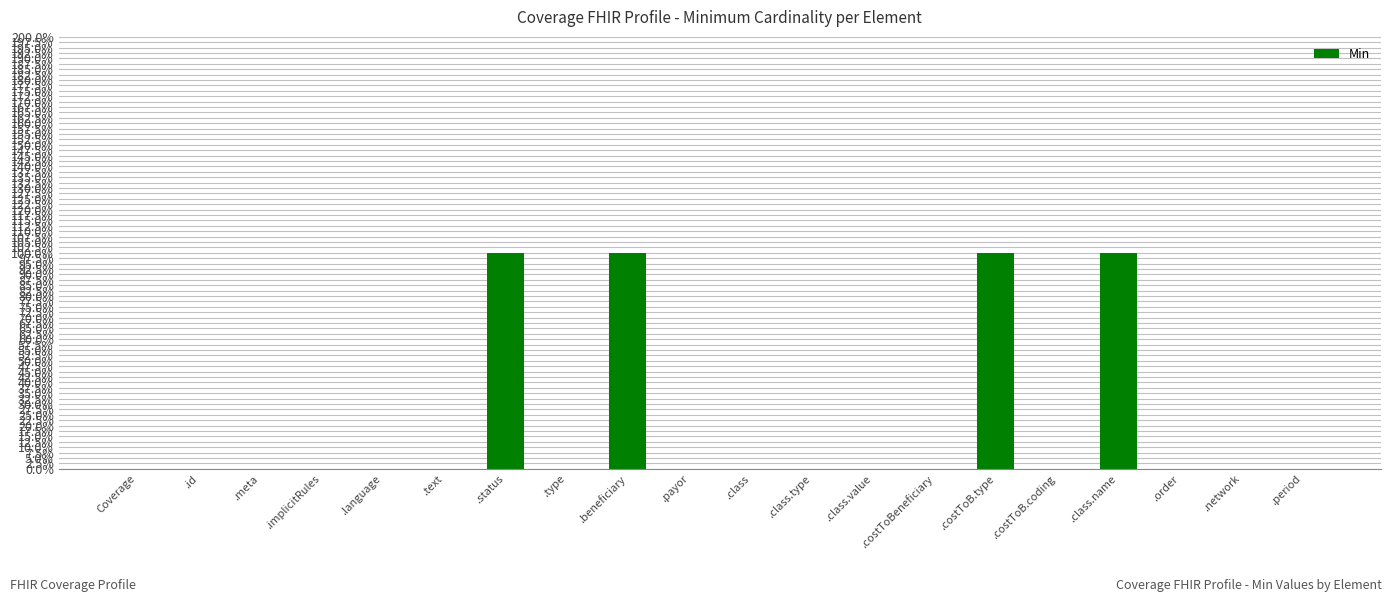

How many values are above zero?

4